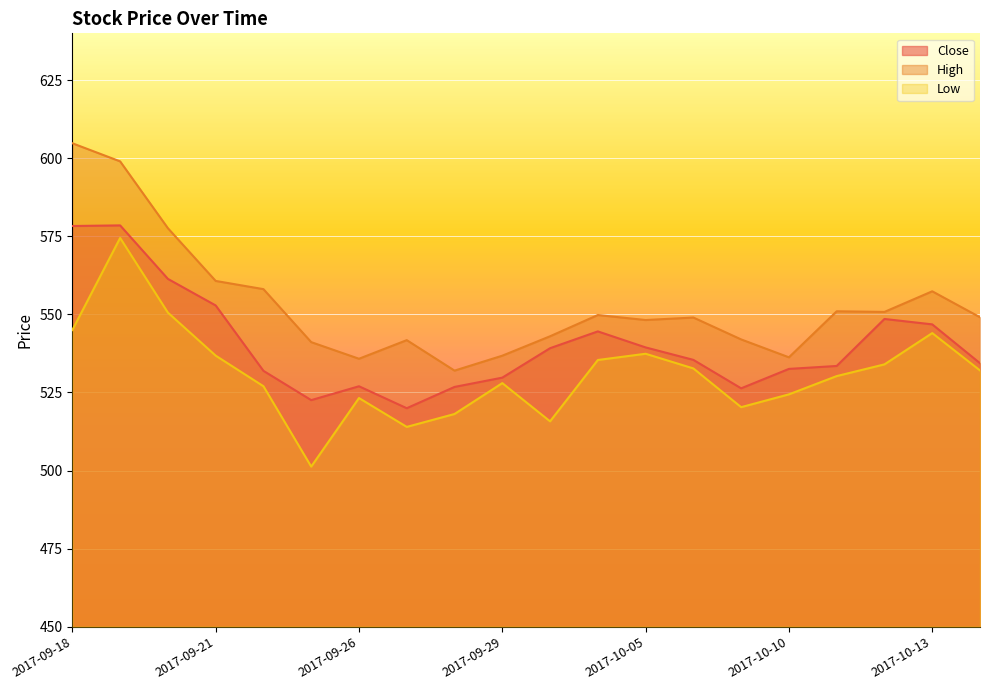

True or false: Low and Close cross at least once.

False